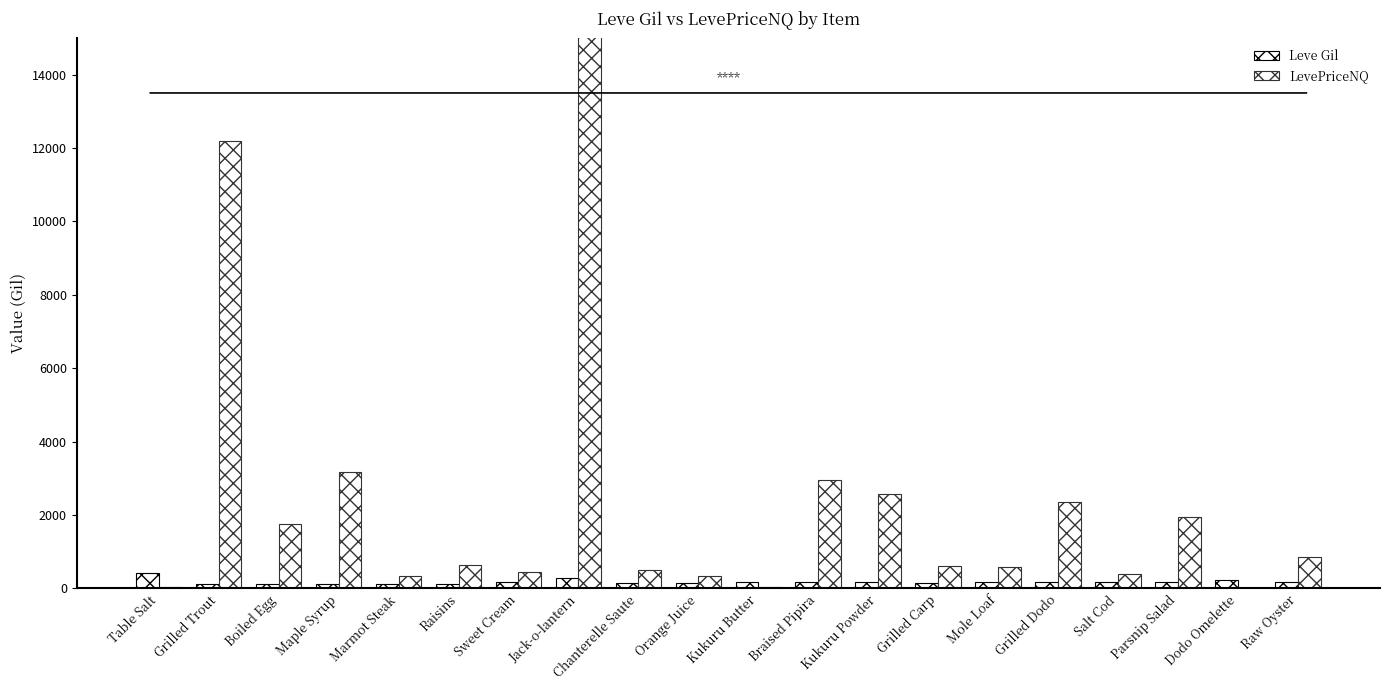

How many bars are there in each group?

2